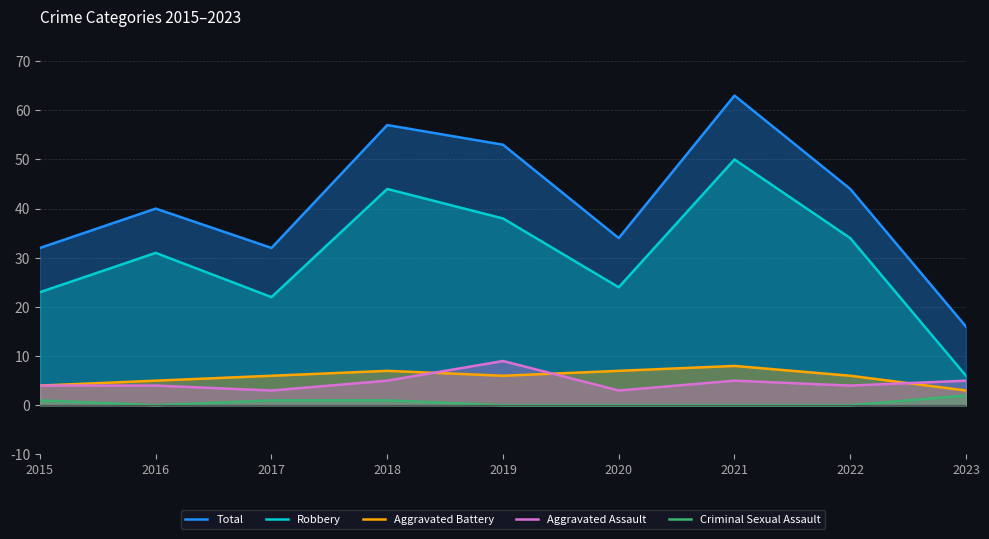

What is the sum of the Criminal Sexual Assault values at 2018 and 2023?

3